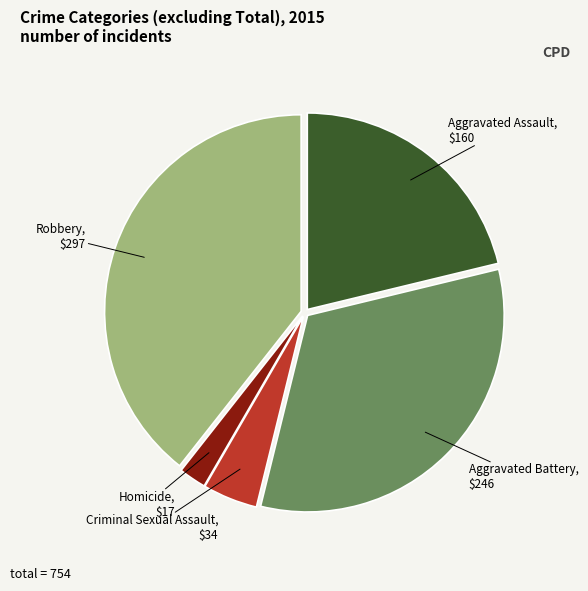

Is it true that Aggravated Assault is 21% of the pie?

True